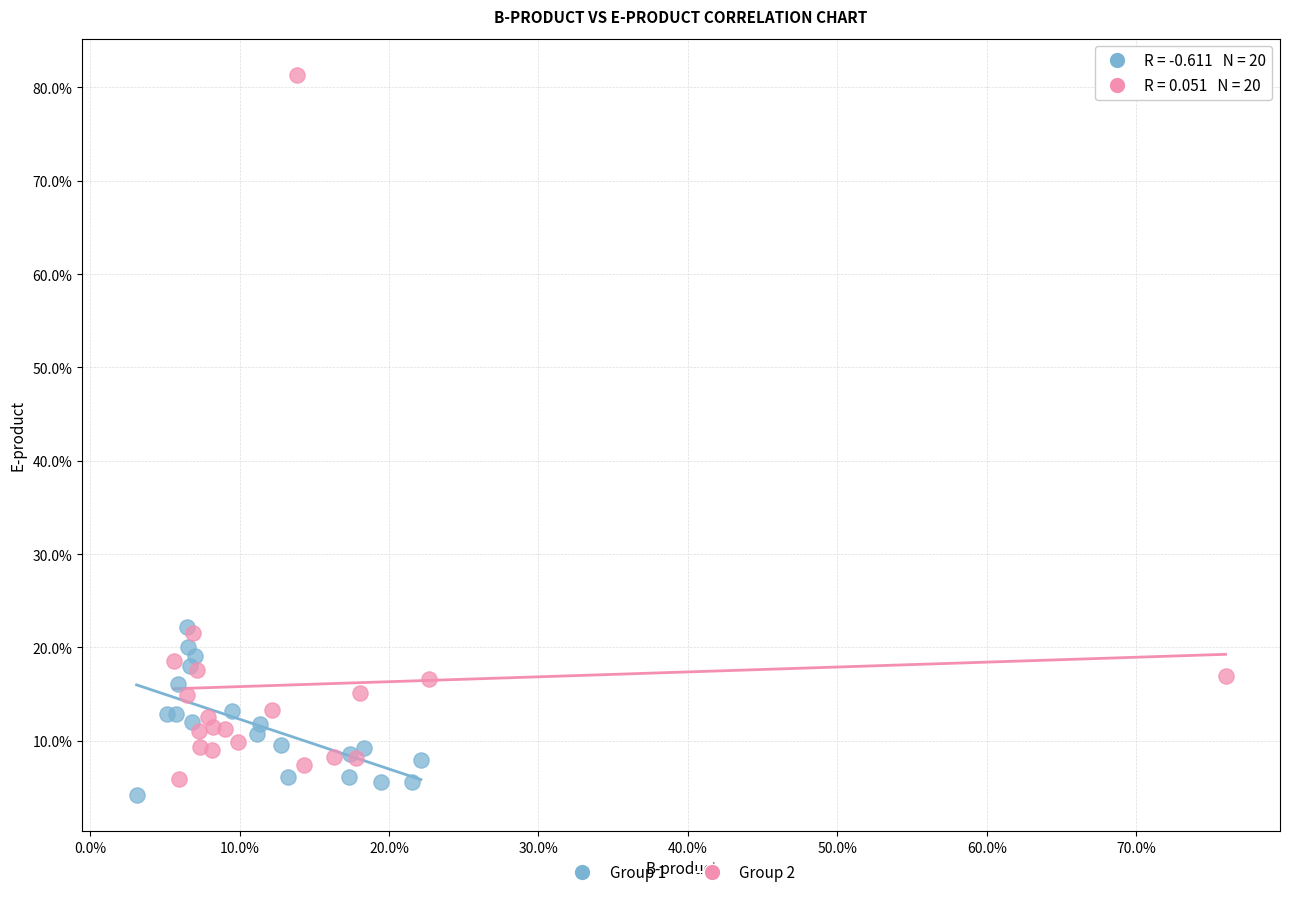

Which series contains the highest Y value?

Group 2